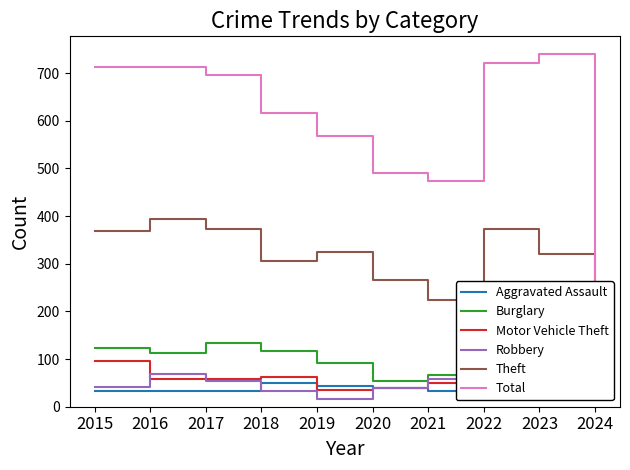

True or false: Motor Vehicle Theft has a value of 34 at 2017.

False